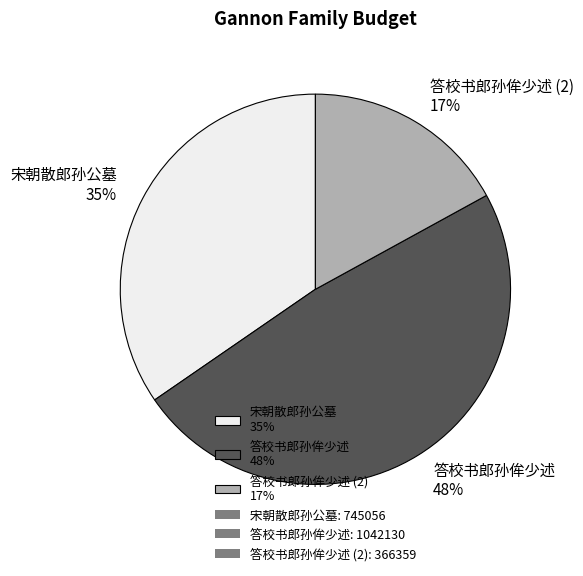

What is the largest slice in the pie chart?

答校书郎孙侔少述 48%